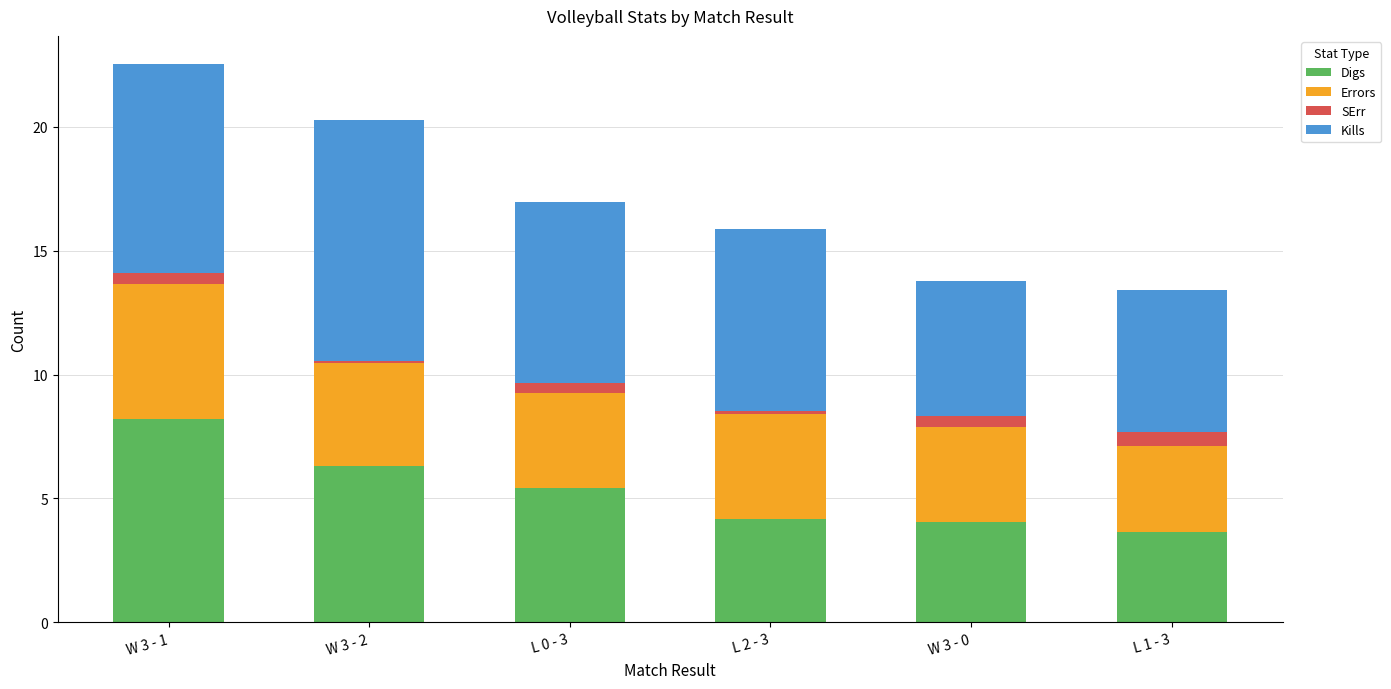

What is the total value across all series at L 1 - 3?

13.4